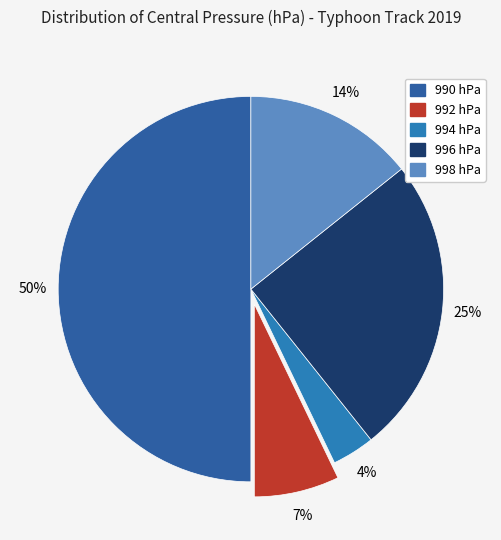

Approximately how many times larger is the value at 992 hPa compared to 998 hPa?

0.5